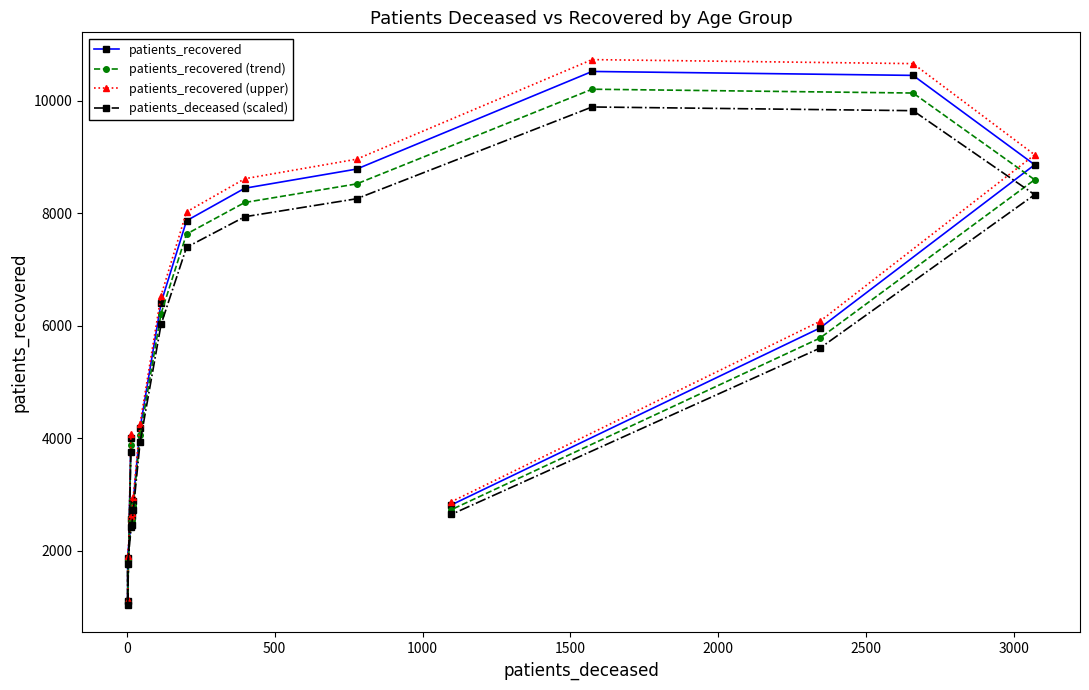

Which series has the widest spread of values?

patients_recovered (upper)